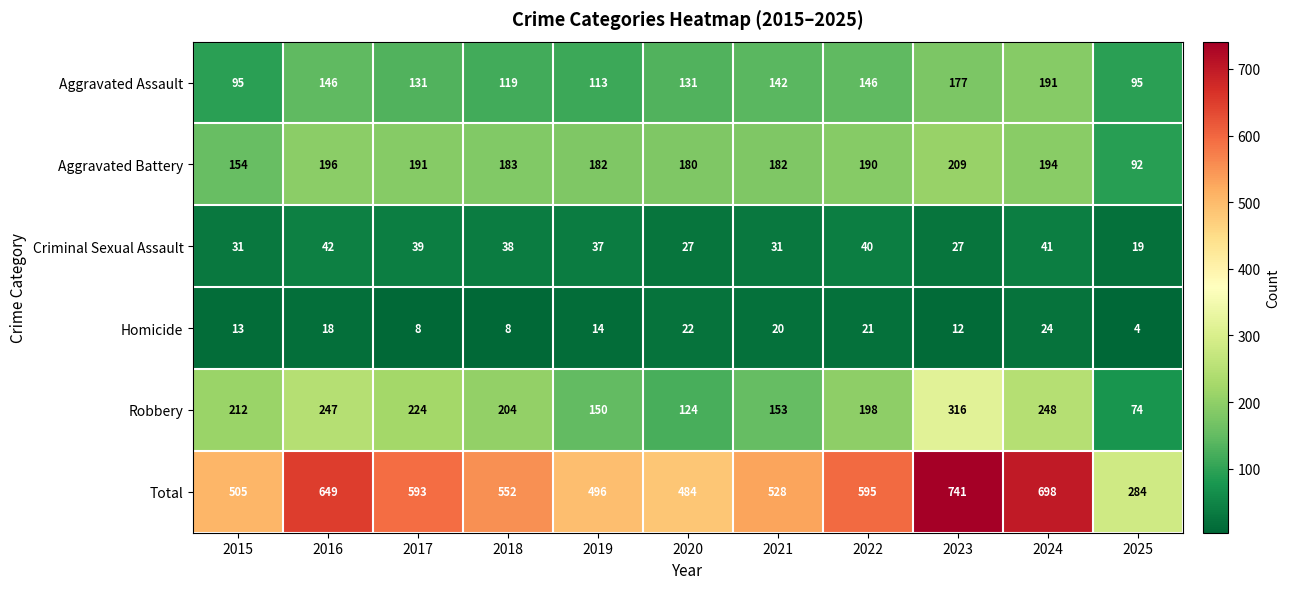

What is the difference between the highest and lowest values at 2017?

585